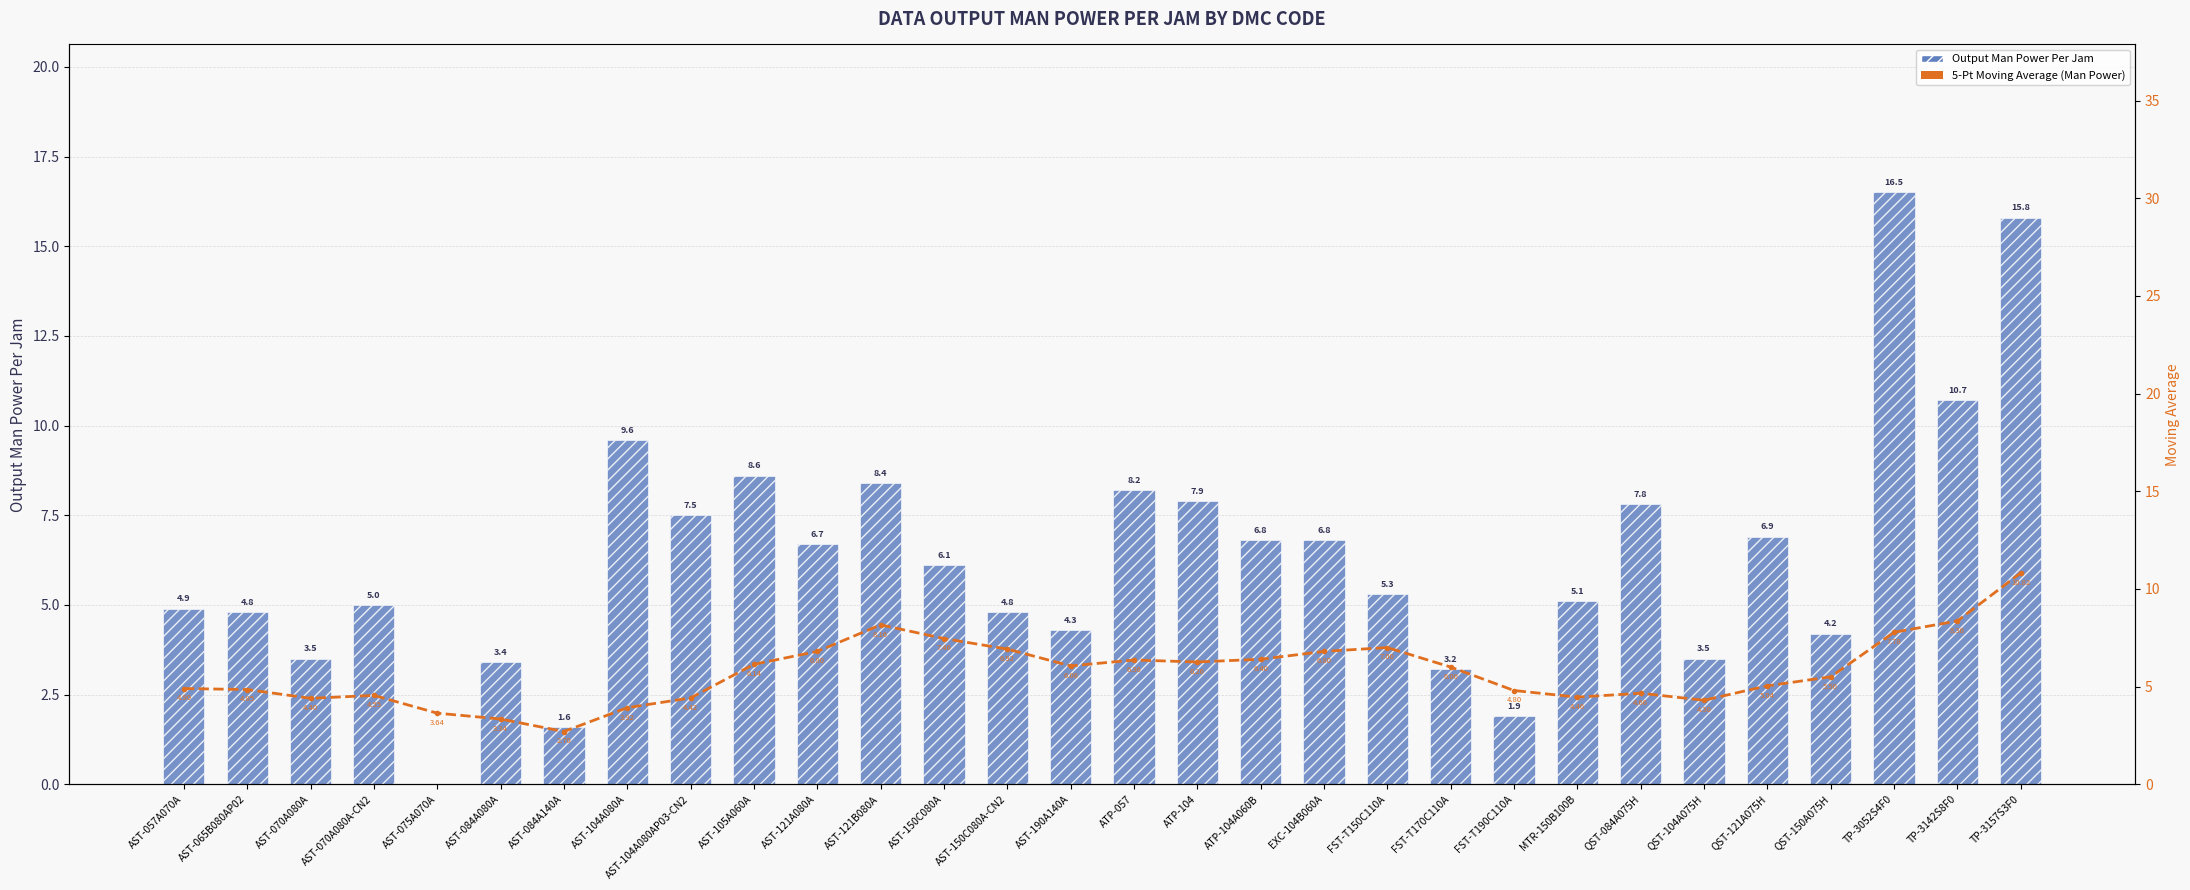

Between AST-121B080A and AST-105A060A, which is larger?

AST-105A060A